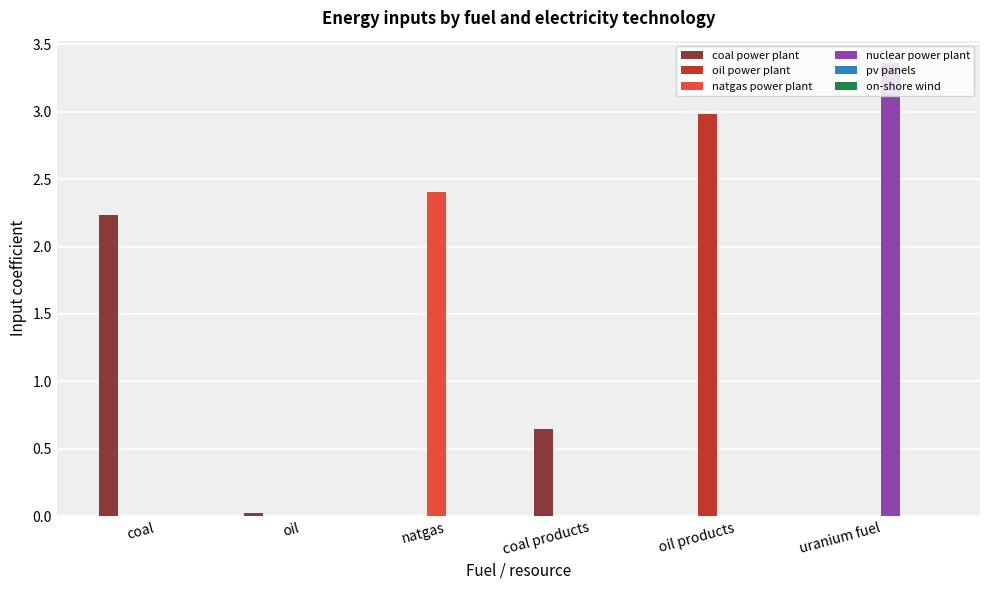

Is it true that oil power plant equals -2.0 at natgas?

False